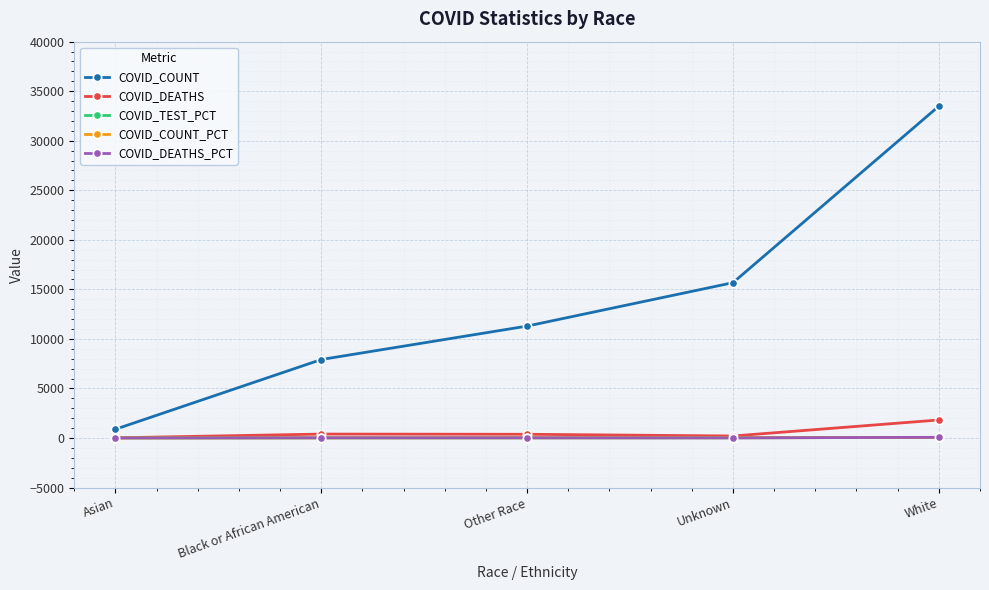

What position from the right is Unknown?

2